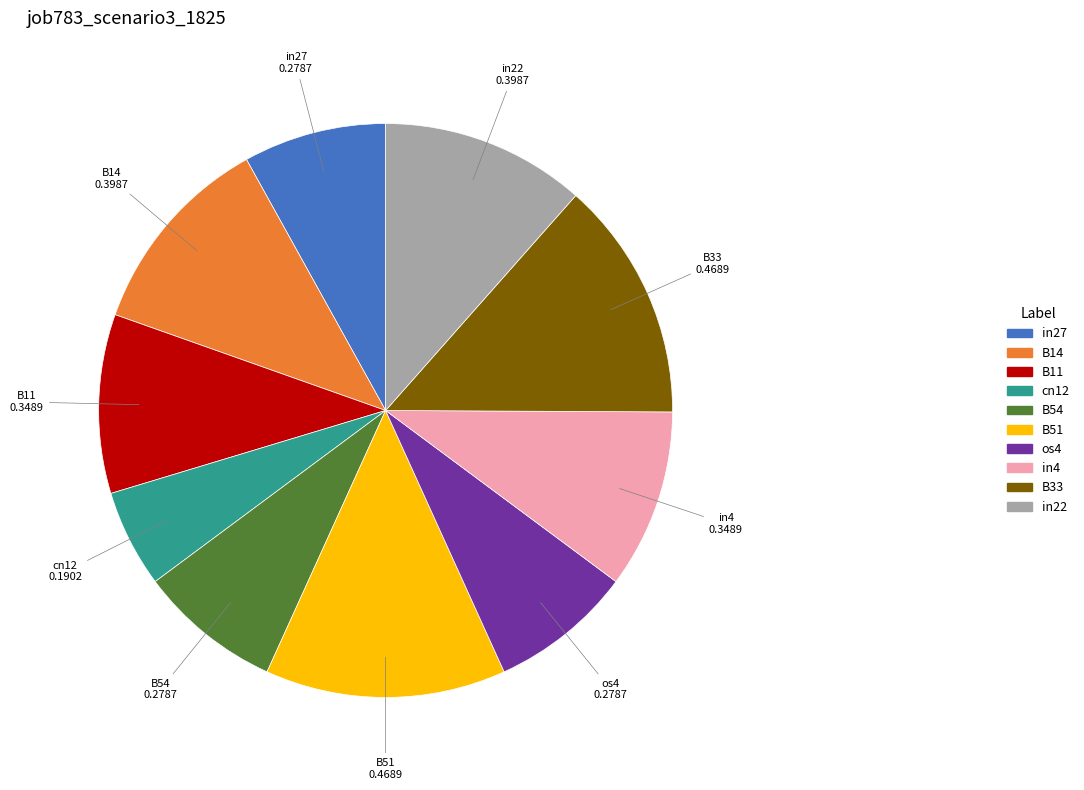

What is the smallest slice in the pie chart?

cn12